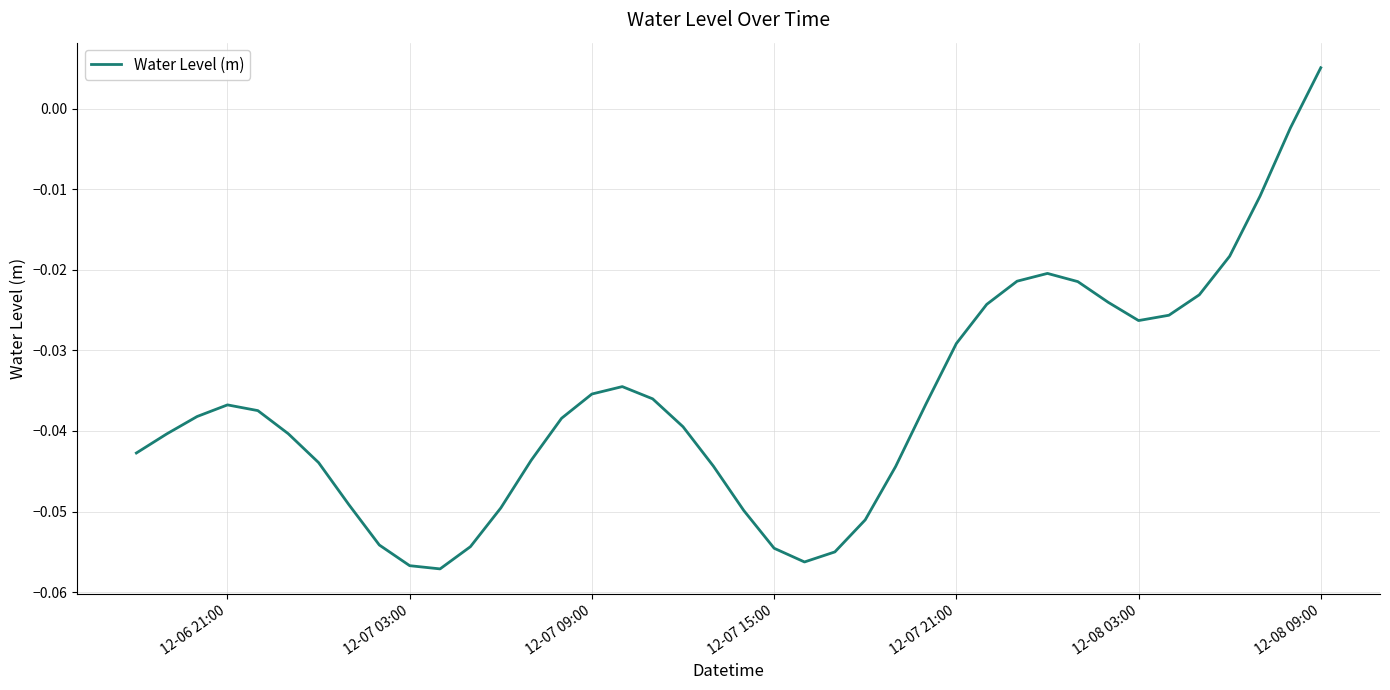

Is this an area chart (filled region under the line)?

No